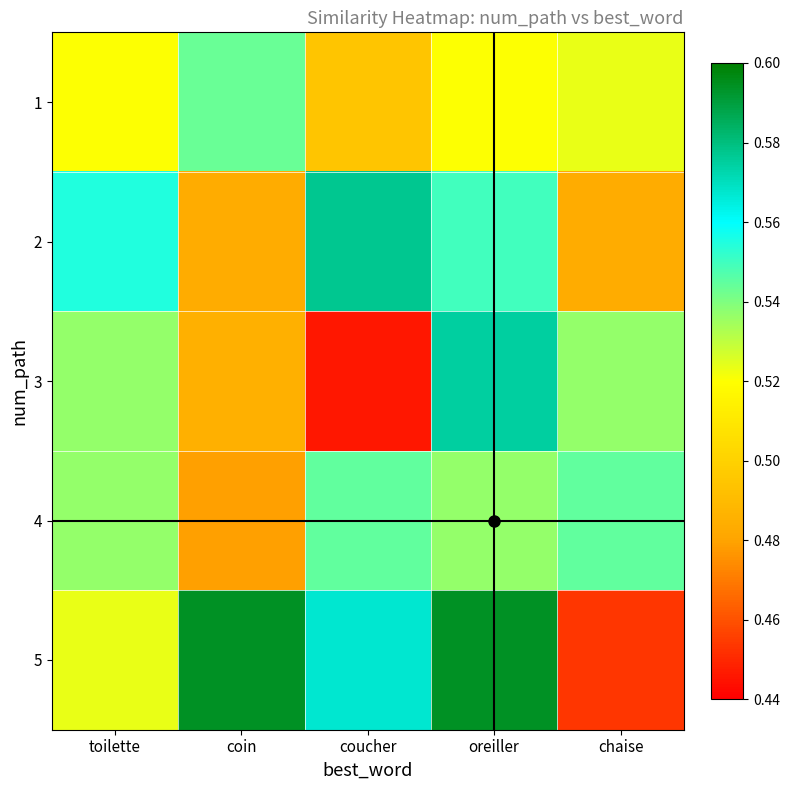

Count the number of categories in the chart.

5